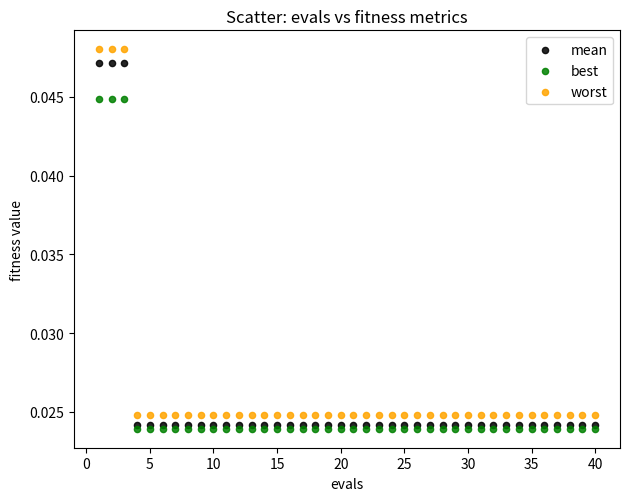

Which series contains the highest Y value?

worst